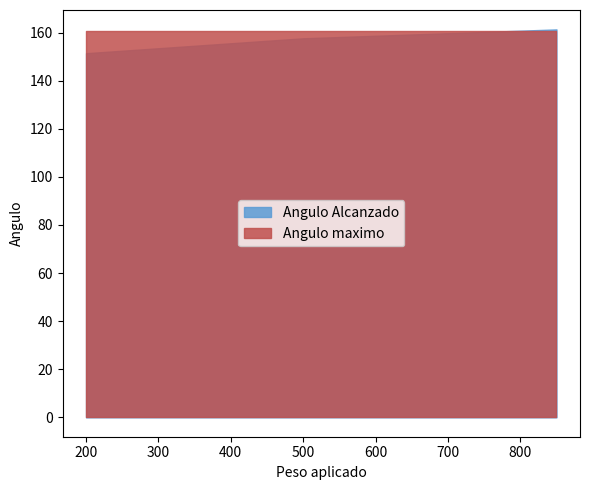

Is it true that Angulo Alcanzado equals 269.0 at 200?

False